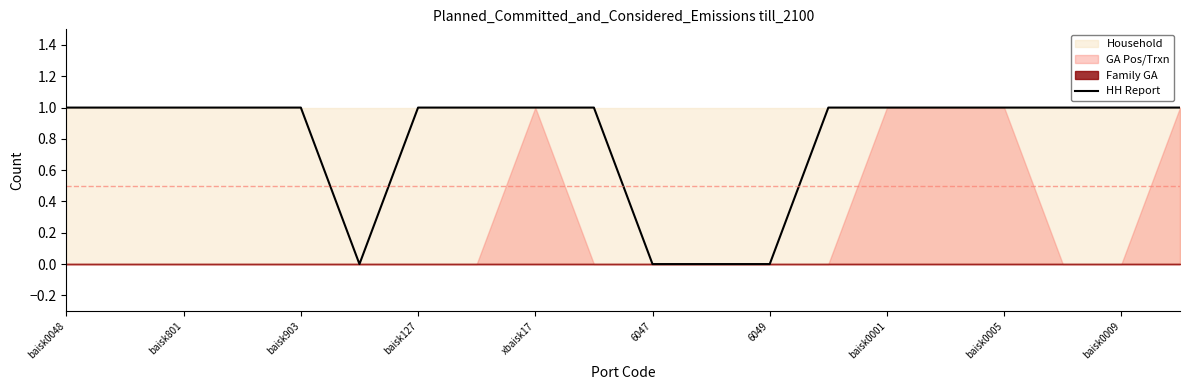

The value at xbaisk17 is 1. True or false?

False